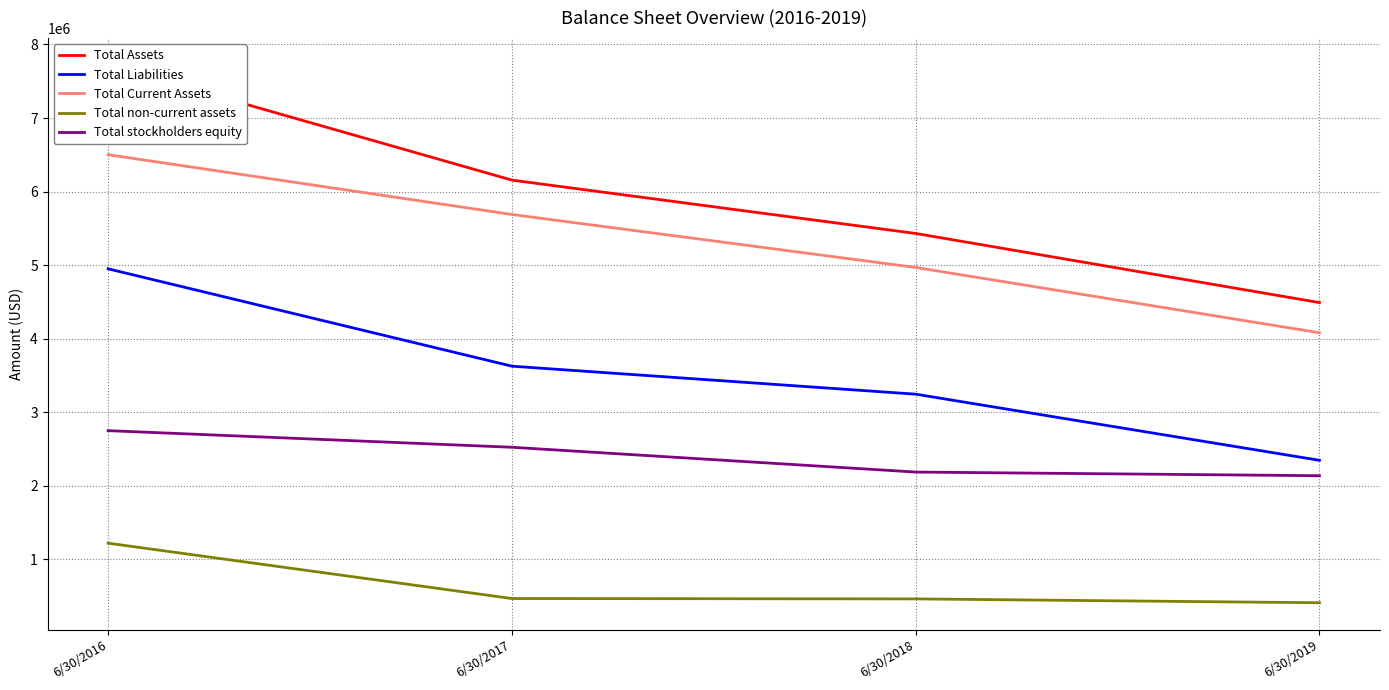

Is the value of Total Current Assets at 6/30/2016 greater than the value of Total non-current assets at 6/30/2017?

Yes